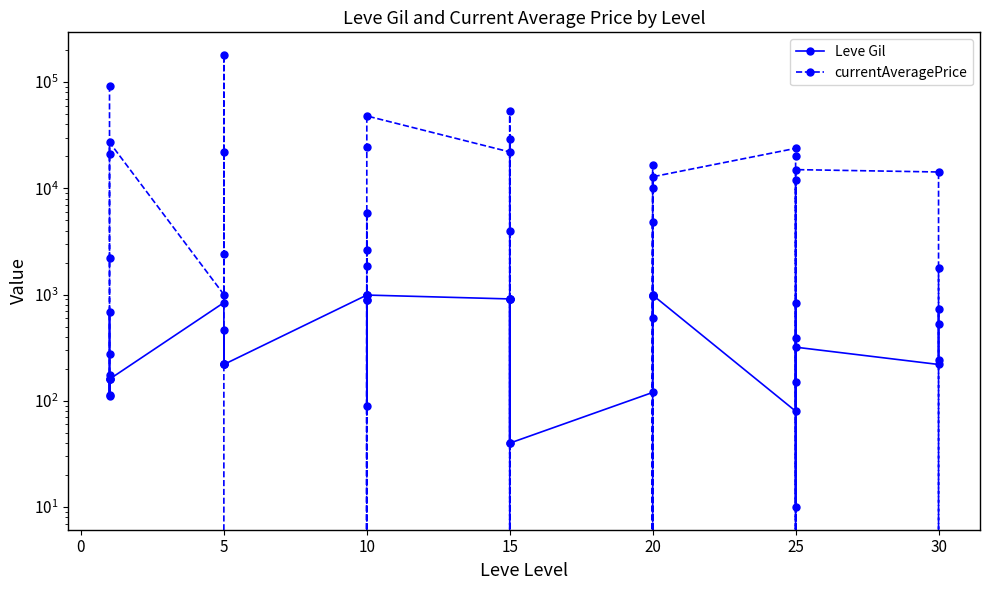

Which series has the largest range (max minus min)?

currentAveragePrice